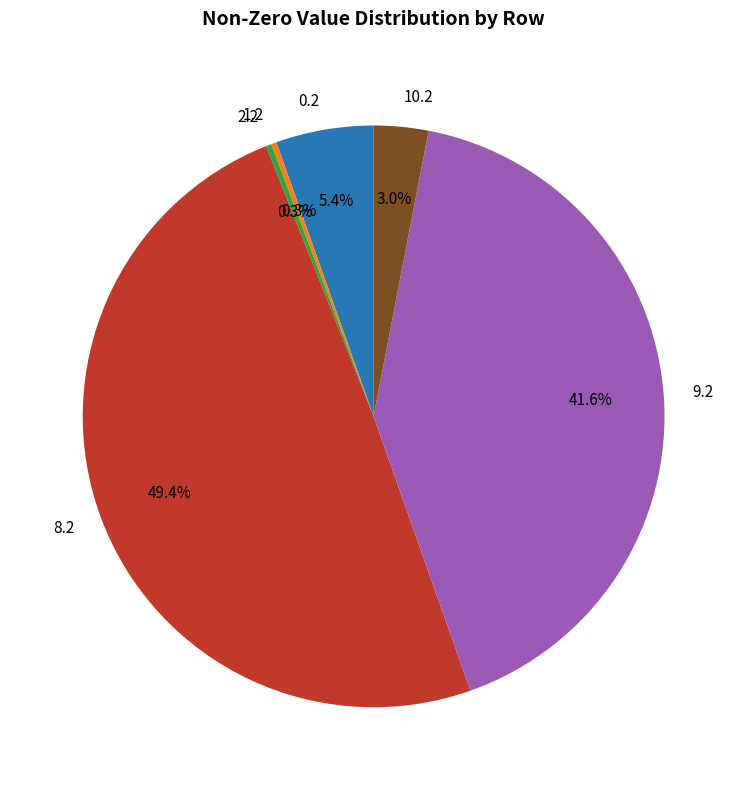

To the nearest percent, what portion does 9.2 represent?

42%